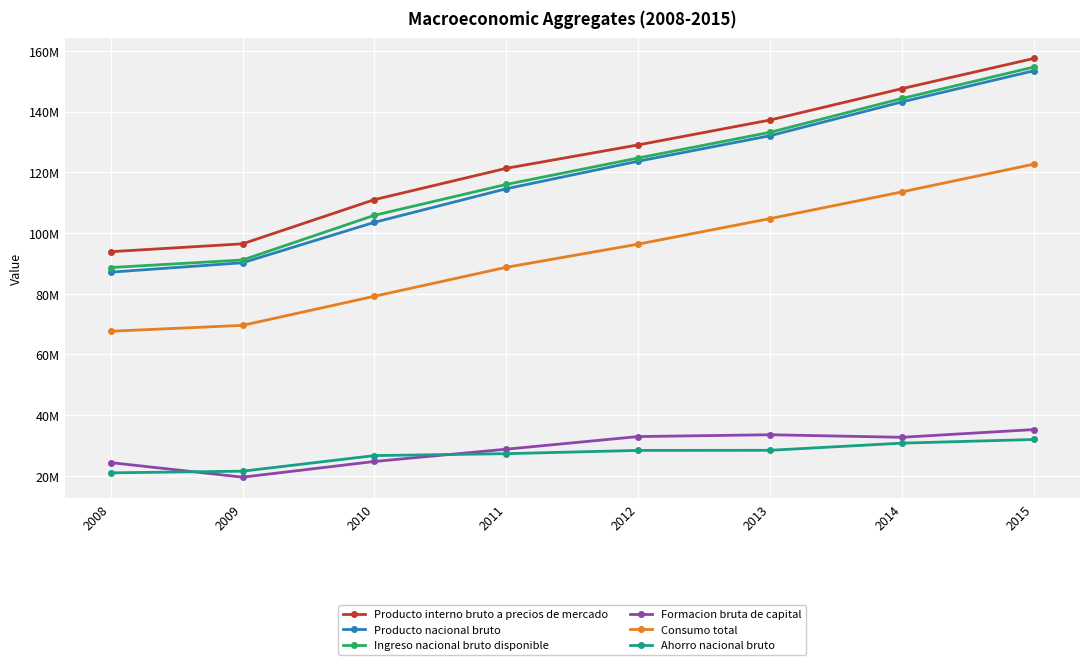

What are all the series names shown in the legend?

Producto interno bruto a precios de mercado, Producto nacional bruto, Ingreso nacional bruto disponible, Formacion bruta de capital, Consumo total, Ahorro nacional bruto